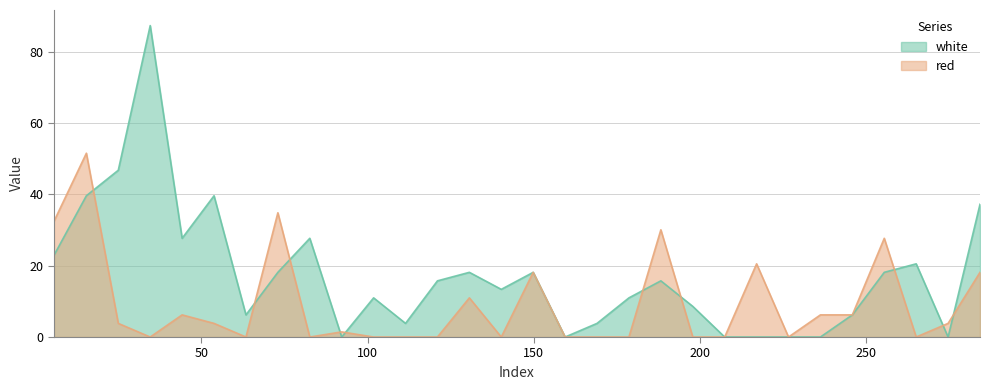

Is it true that white equals 29.0 at 73.0?

False